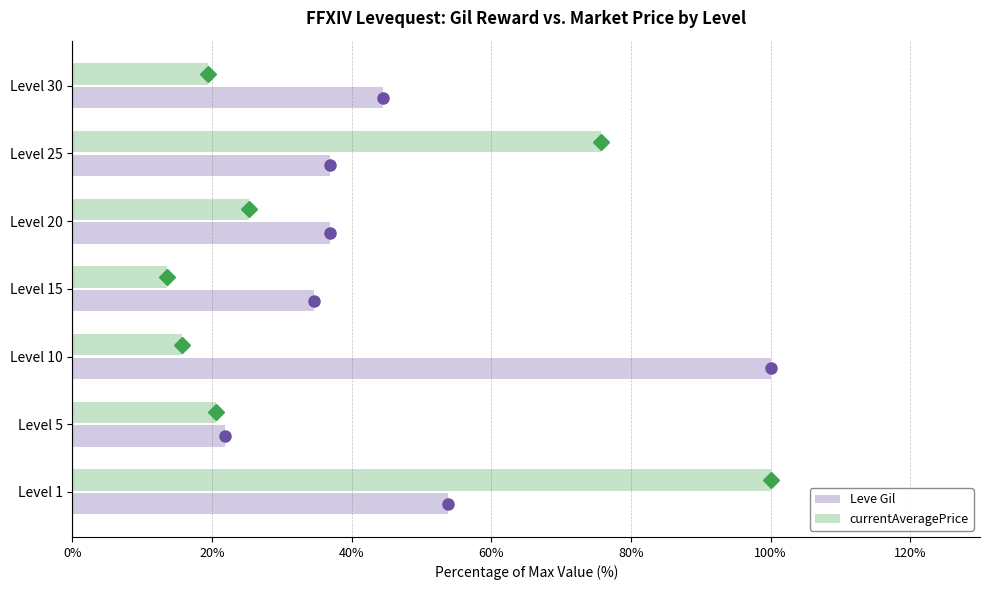

What is the average value of the Leve Gil series?

46.9